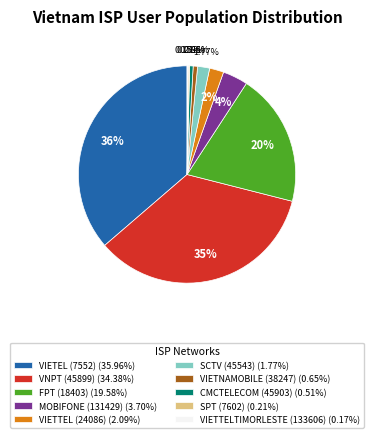

Does any single category account for the majority?

No